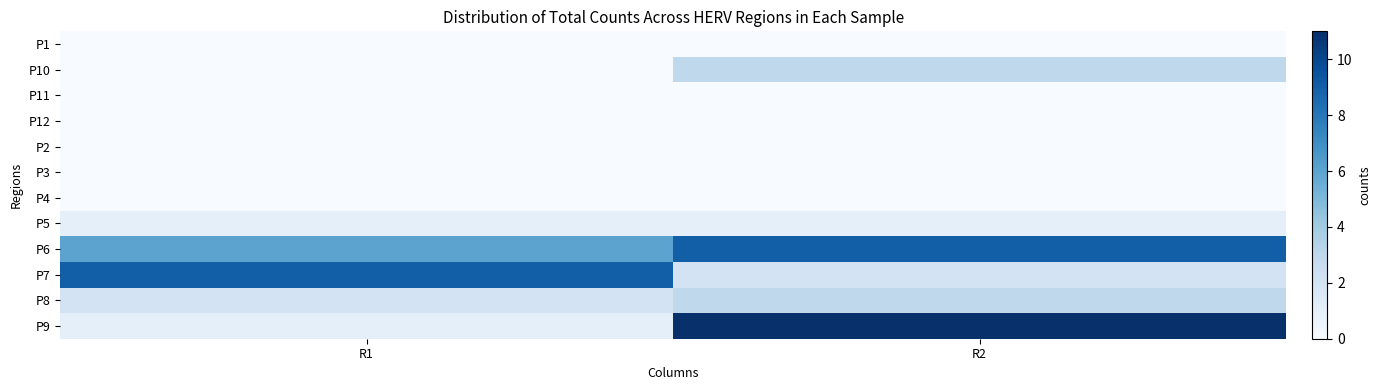

What is the spread (max minus min) of values at R1?

9